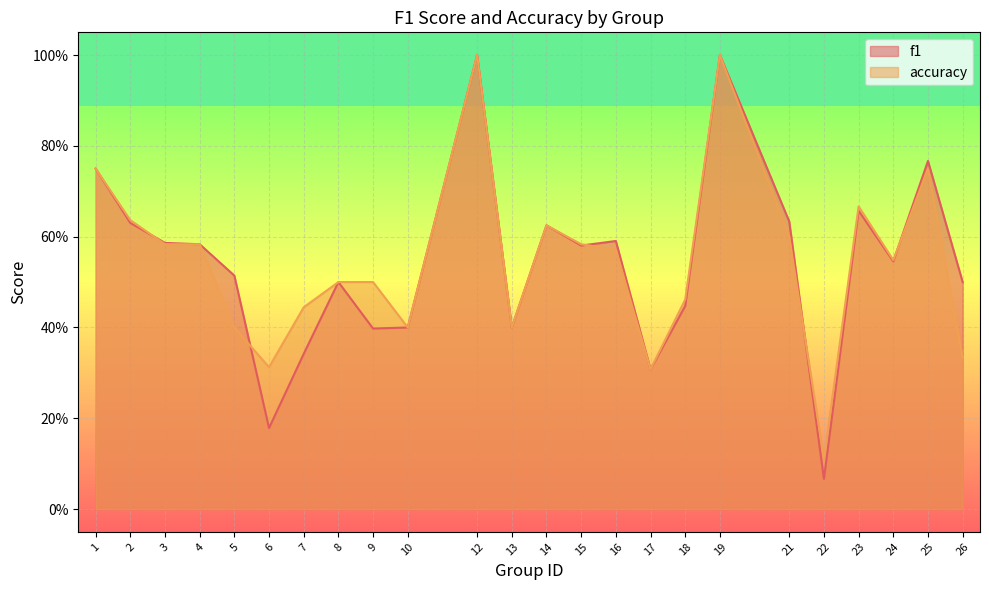

Does the chart display data point markers on the line(s)?

No